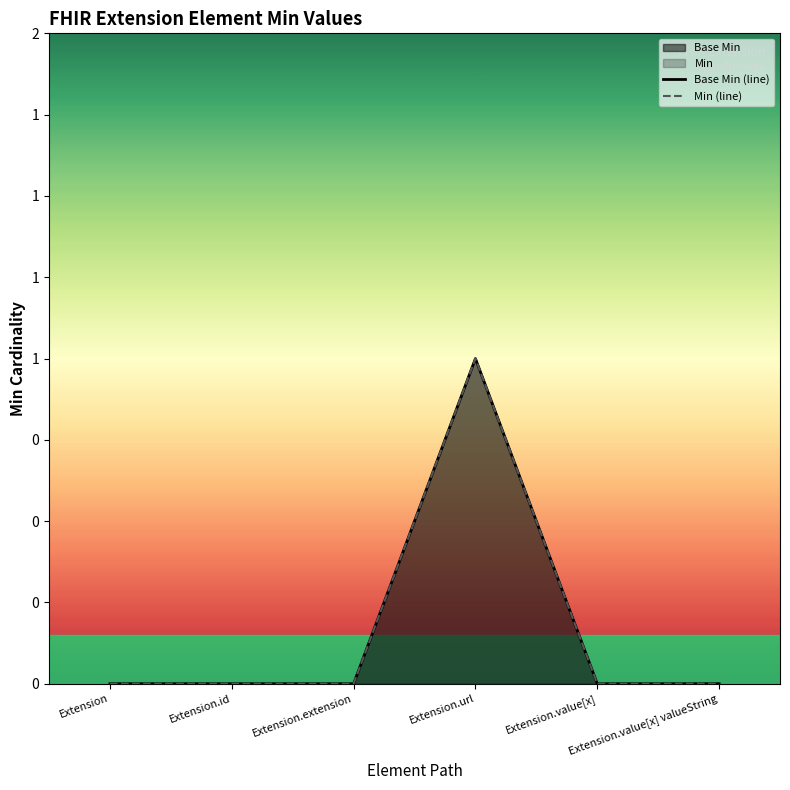

True or false: Base Min (line) and Min (line) cross at least once.

False